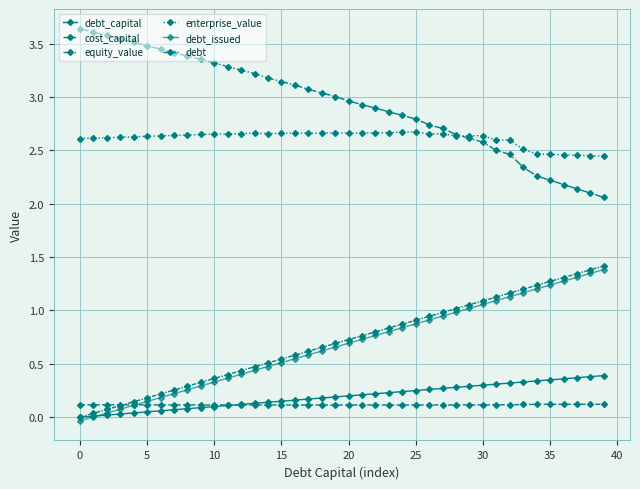

True or false: equity_value and debt intersect in this chart.

False